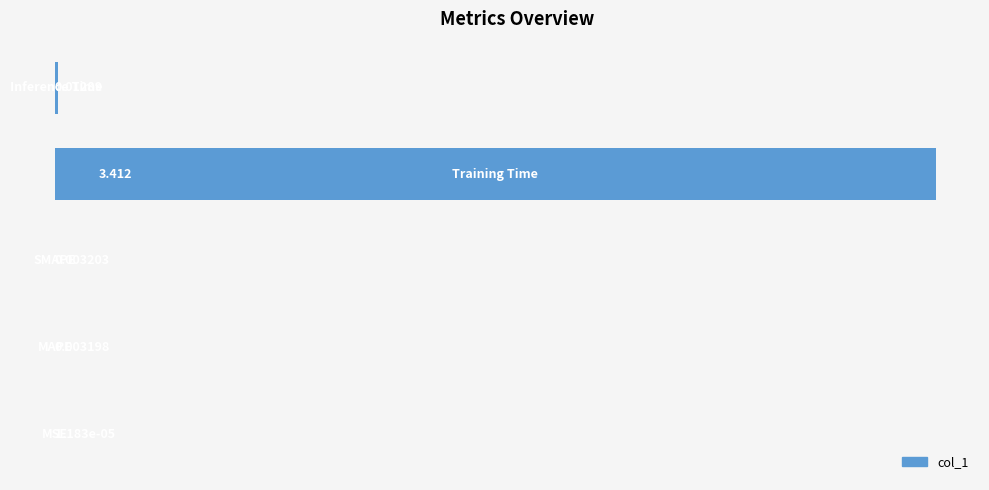

How many distinct data groups are displayed?

1